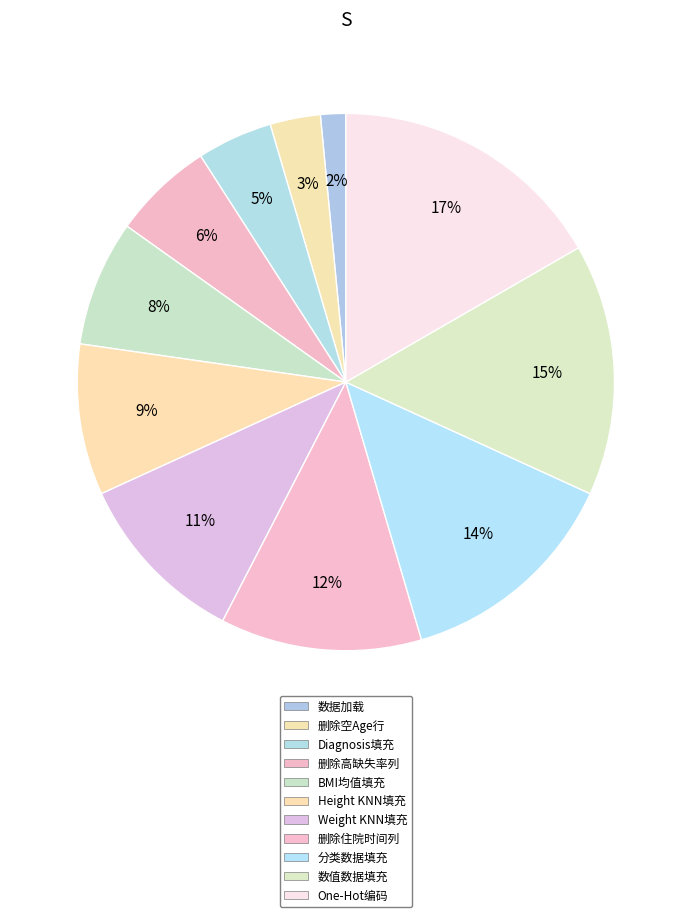

How many segments does this pie chart have?

11